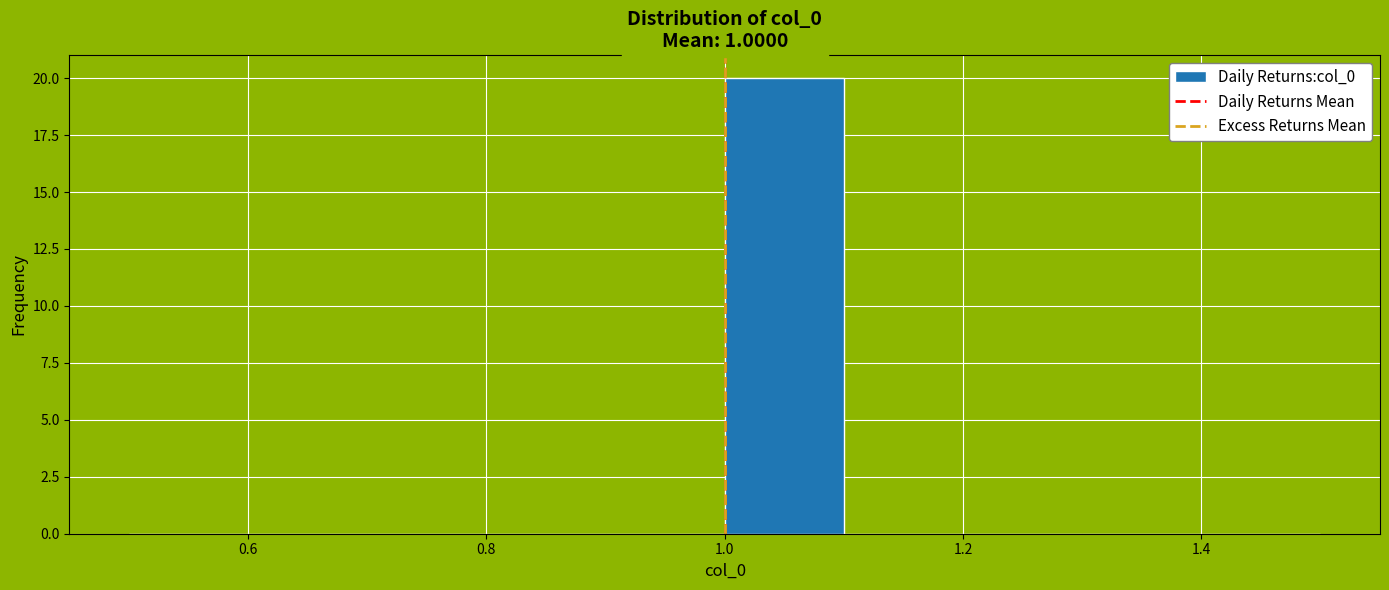

Reading left to right, transcribe this chart: for each bar, give the range it covers on the x-axis and its height. The values are not printed on the chart, so give them approximately, as read against the axis.

0.5 to 0.6: 0
0.6 to 0.7: 0
0.7 to 0.8: 0
0.8 to 0.9: 0
0.9 to 1.0: 0
1.0 to 1.1: 20
1.1 to 1.2: 0
1.2 to 1.3: 0
1.3 to 1.4: 0
1.4 to 1.5: 0